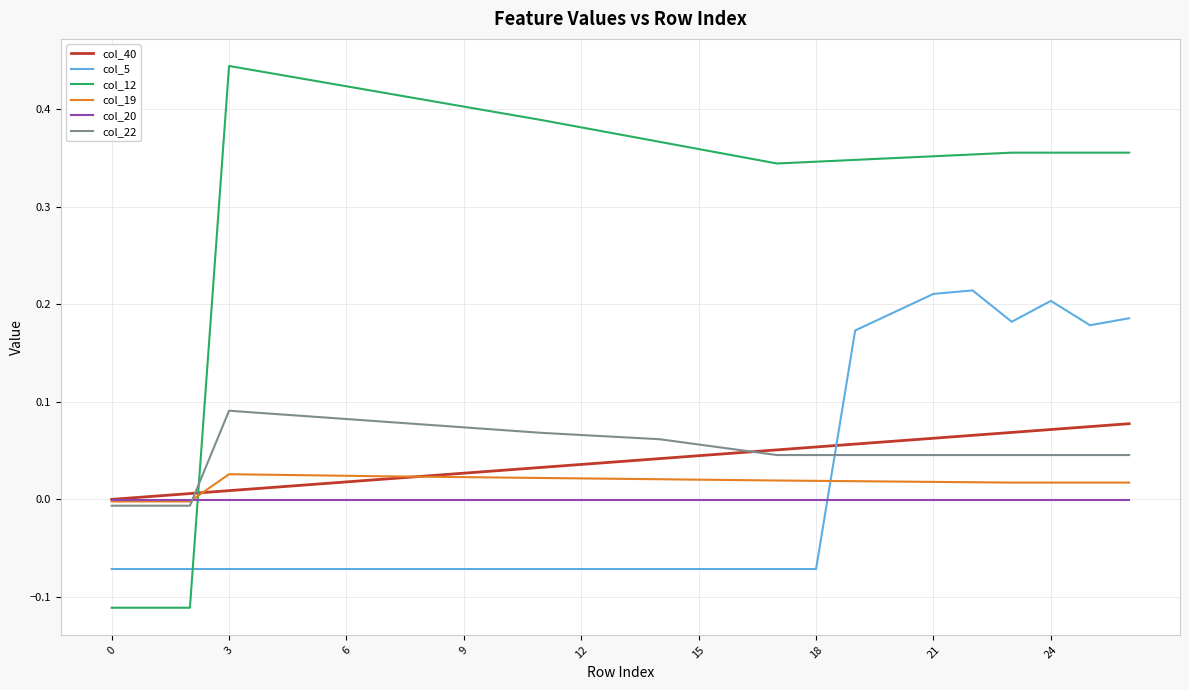

How many intersections are there between col_19 and col_12?

1